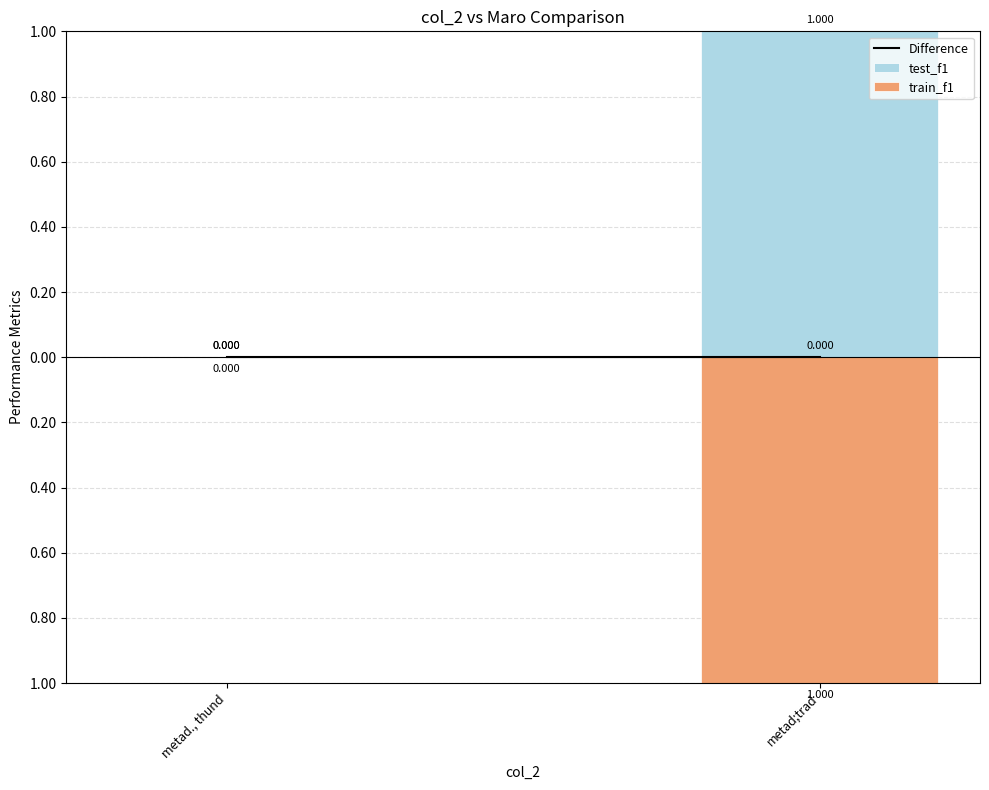

At which category is the sum across all series the highest?

metad., thund